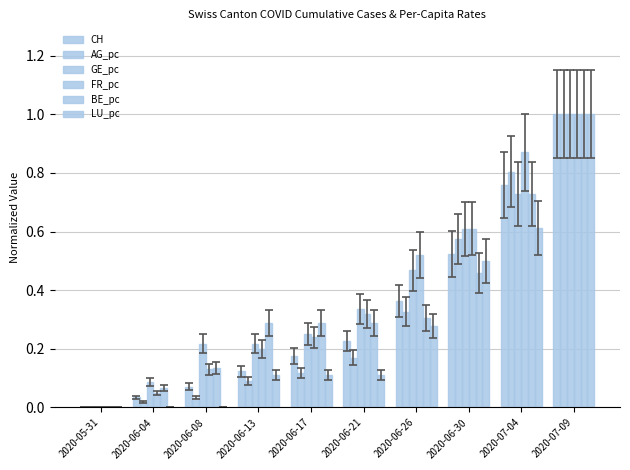

How many data points does each series have?

10